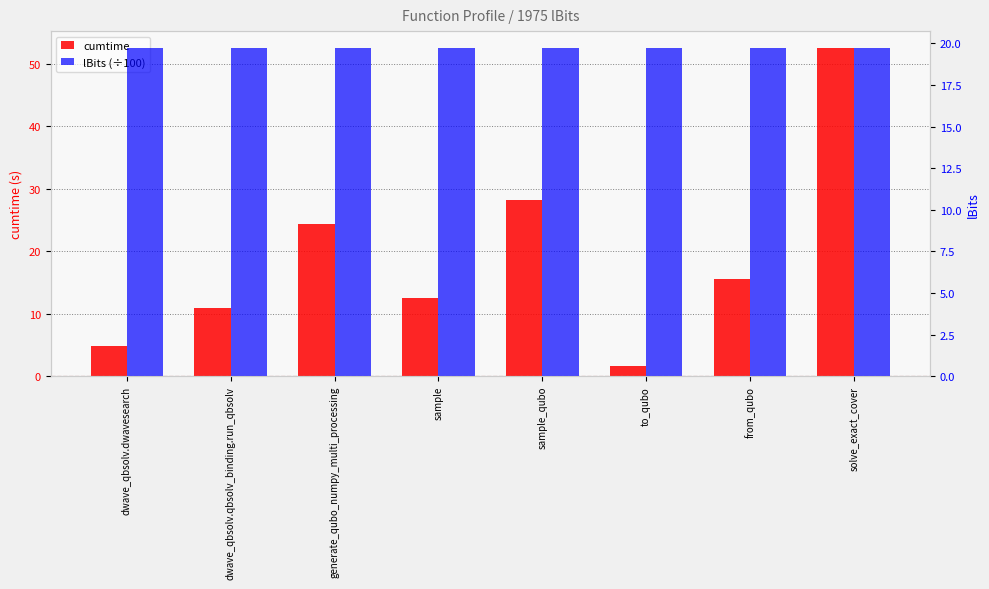

Which series has the largest range (max minus min)?

cumtime